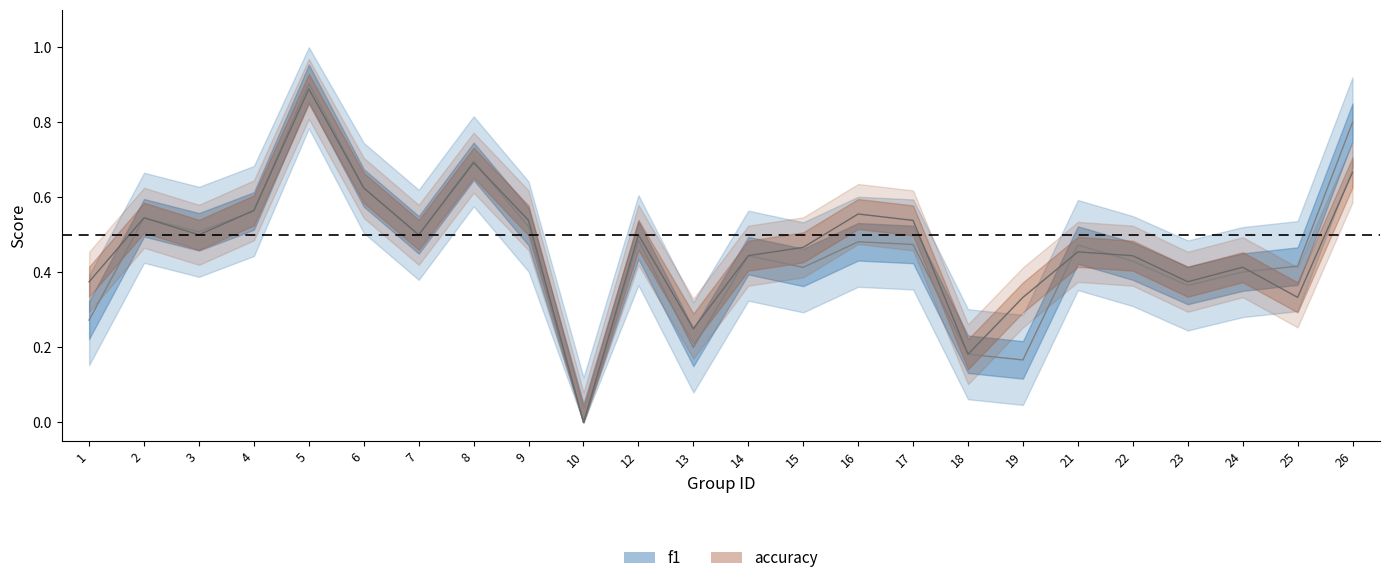

What is the highest value of the f1 series?

0.9